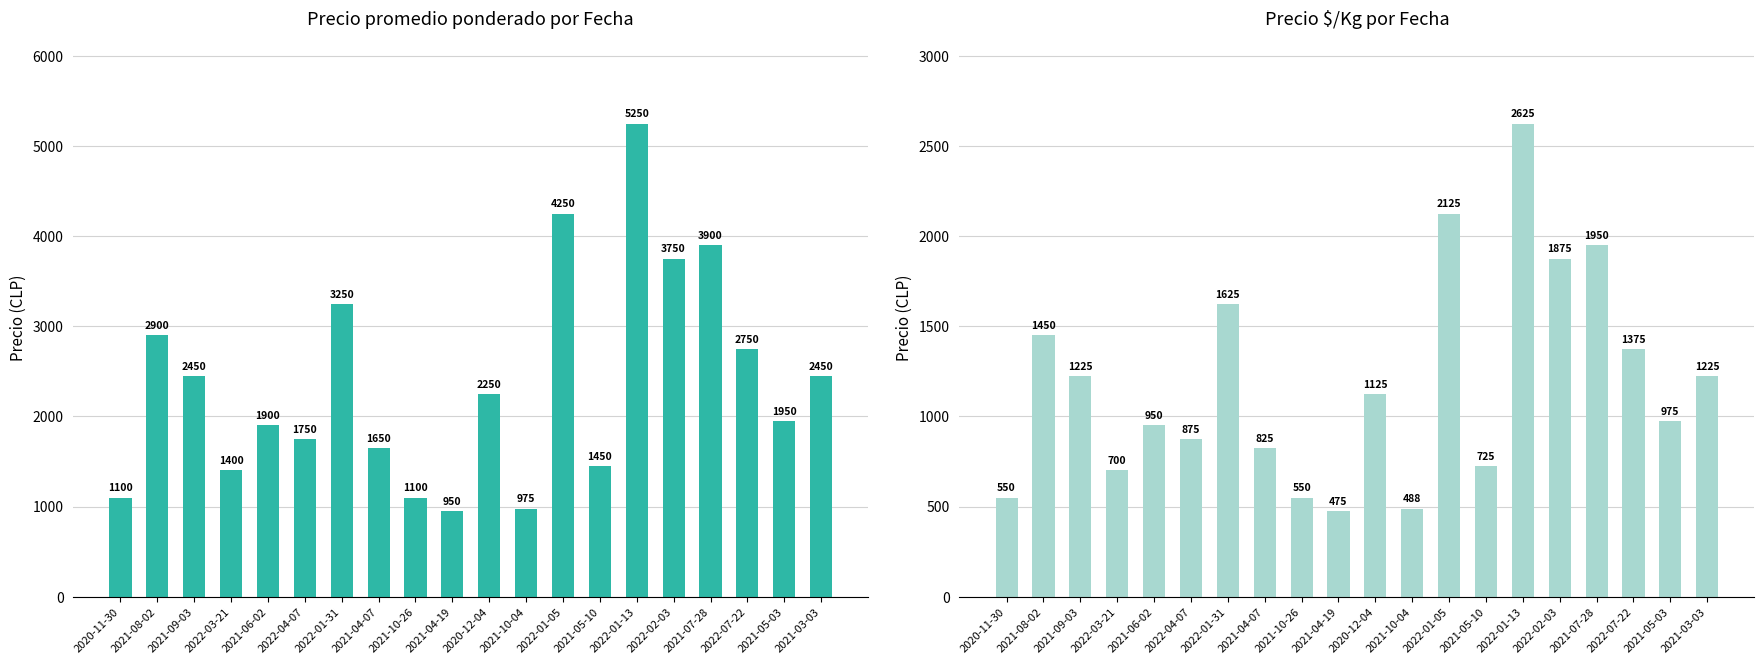

How many categories are shown in the chart?

20